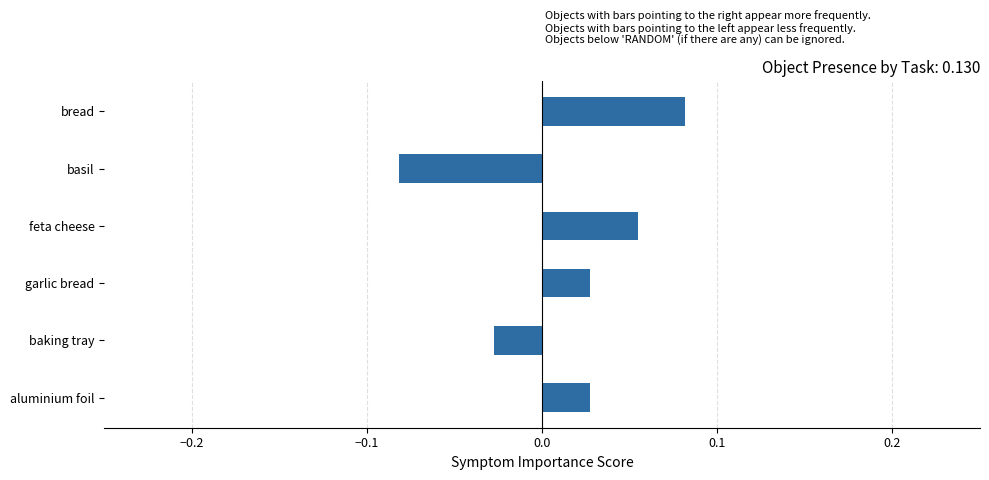

True or false: the data shows 0.0 at feta cheese.

False